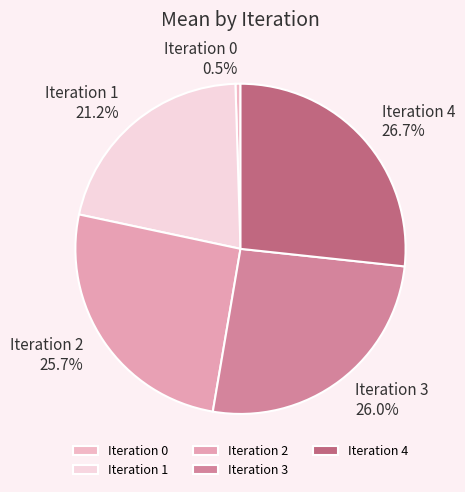

How many segments does this pie chart have?

5